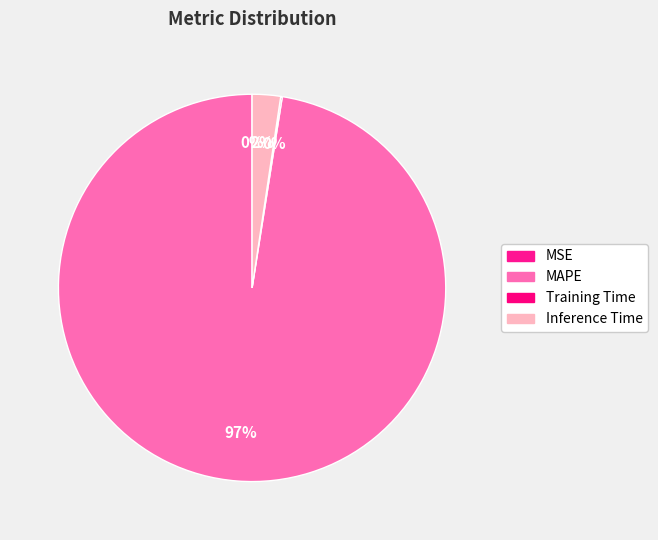

How many segments does this pie chart have?

4